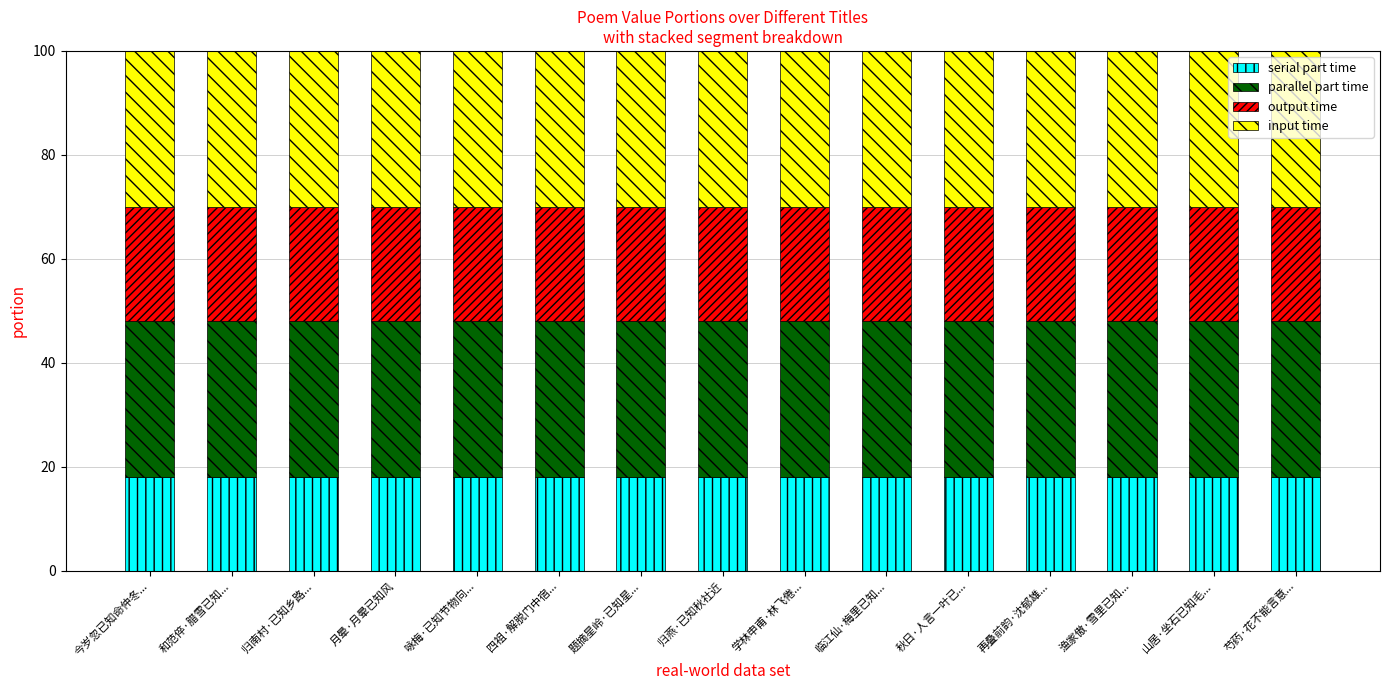

Are the bars grouped side by side (vs. stacked)?

No